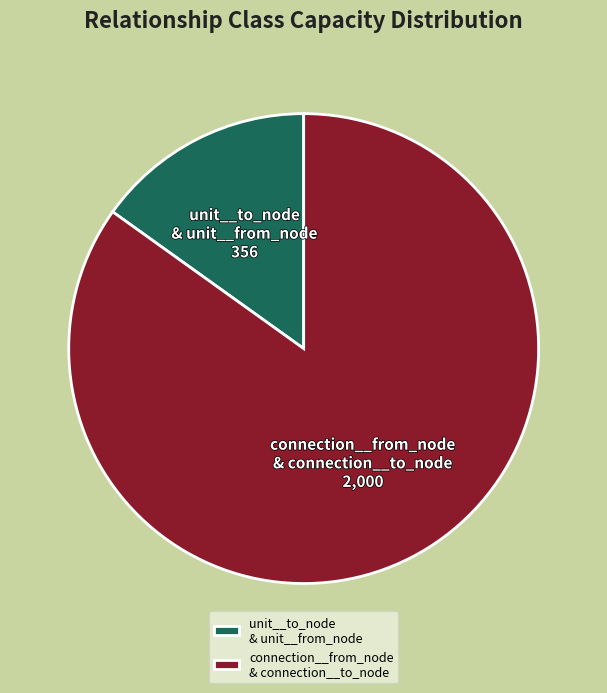

Do connection__from_node & connection__to_node and unit__to_node & unit__from_node together represent more than half of the pie?

Yes